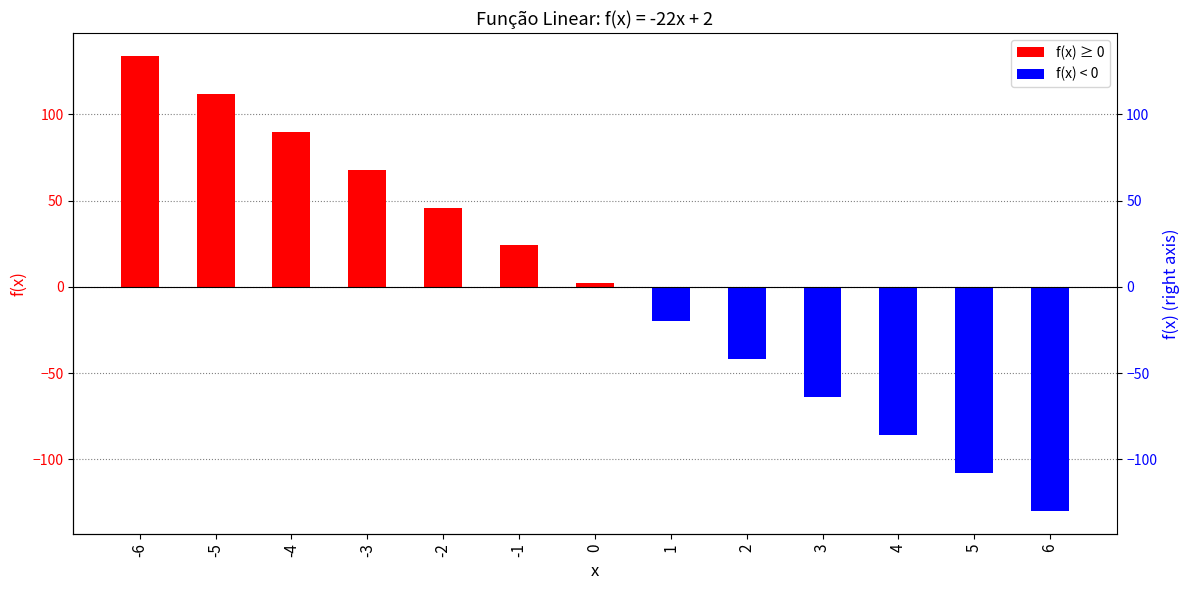

Does the chart contain any negative values?

Yes